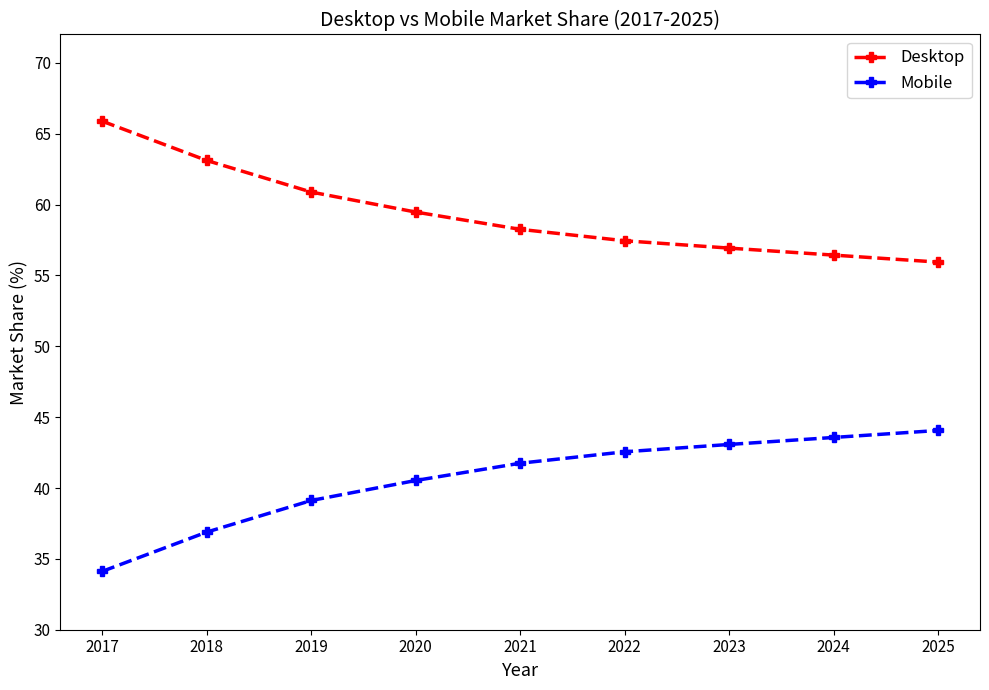

What are all the series names shown in the legend?

Desktop, Mobile